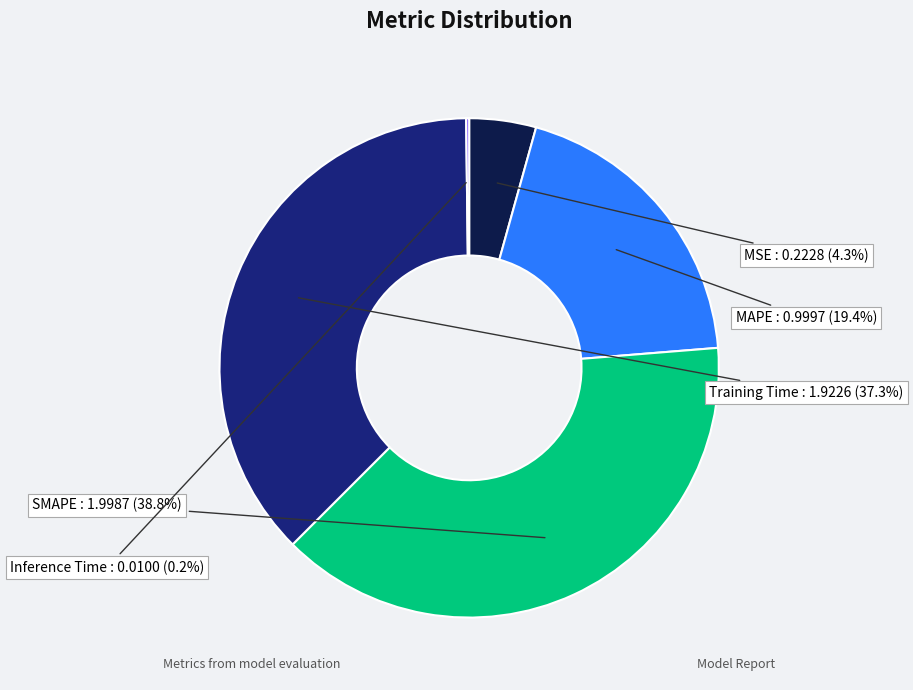

Is Training Time the majority of the pie?

No